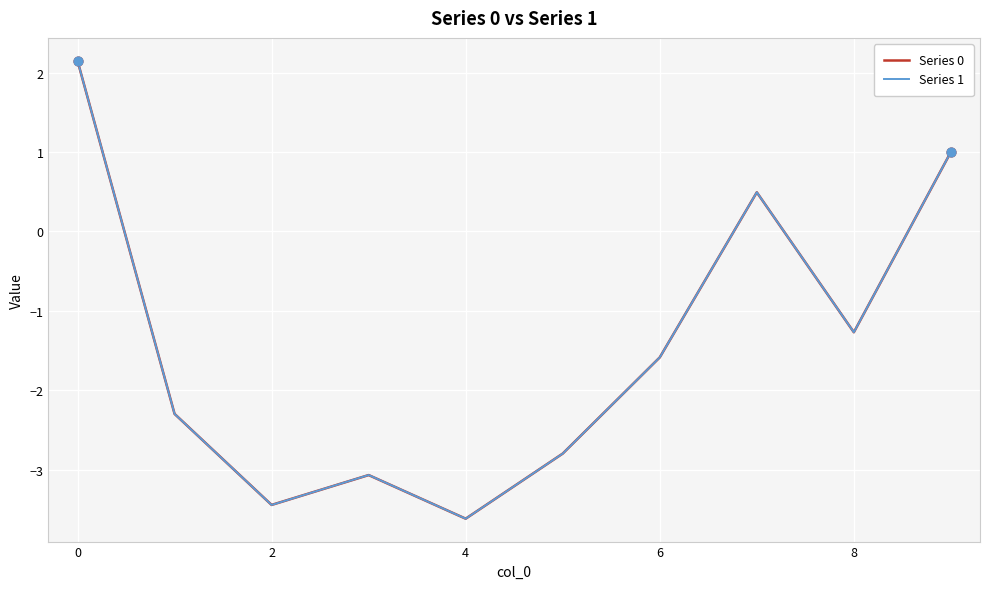

What is the smallest value displayed?

-3.6